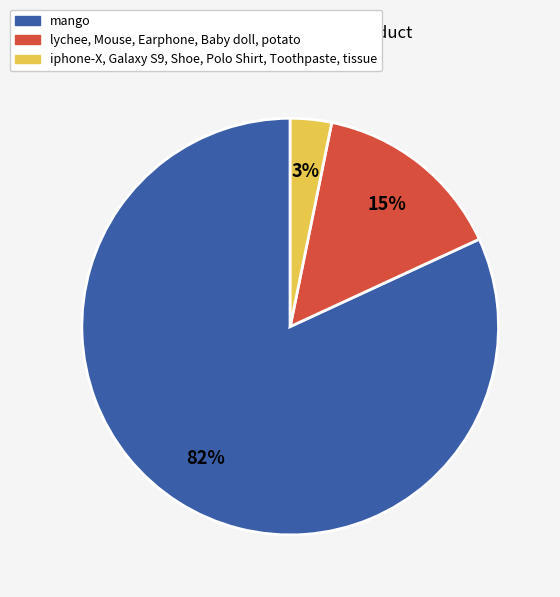

What is the majority slice?

mango